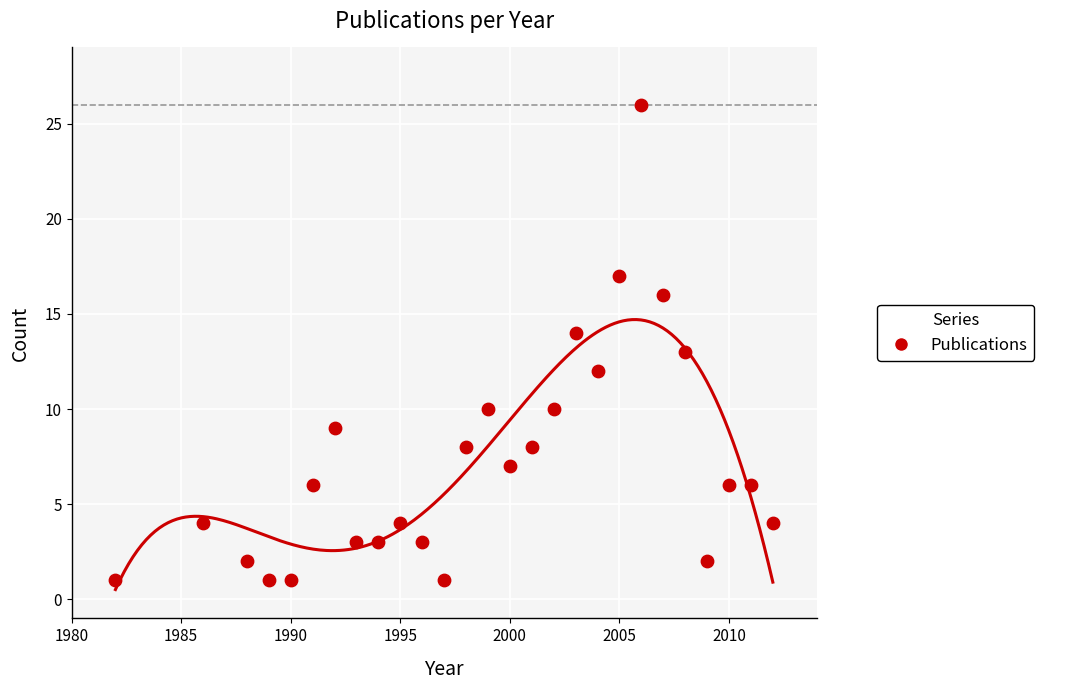

What is the range of Y values (max minus min)?

25